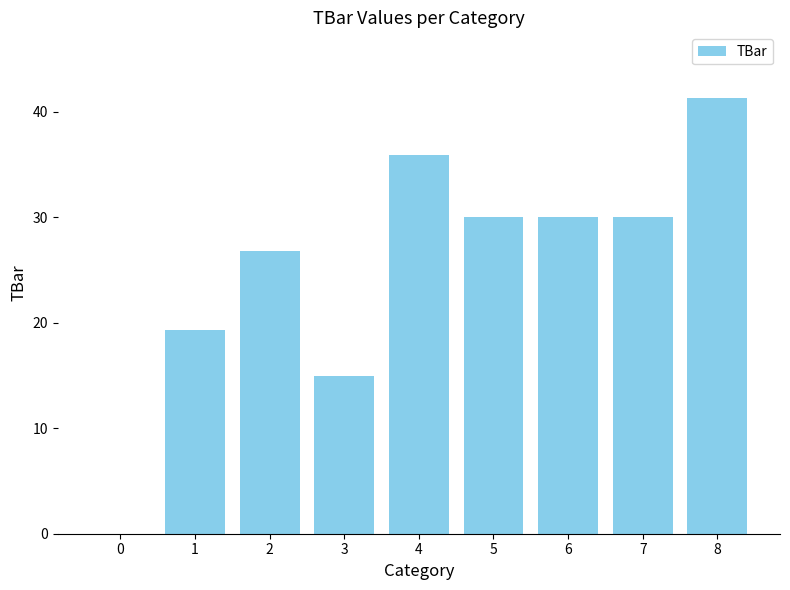

What is the change in value from 4 to 8?

+5.4